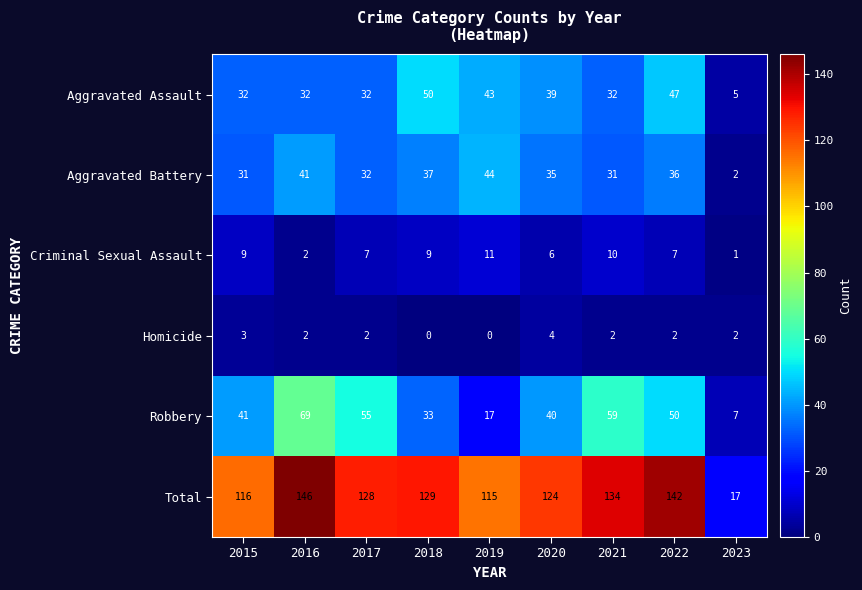

Count the number of categories in the chart.

9